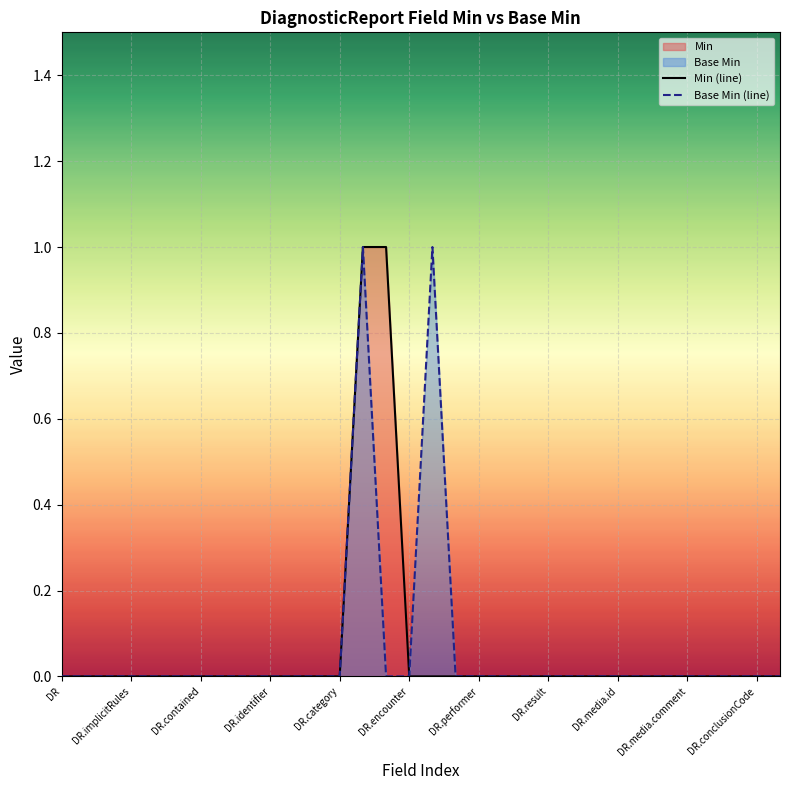

Which series has the largest range (max minus min)?

Min (line)